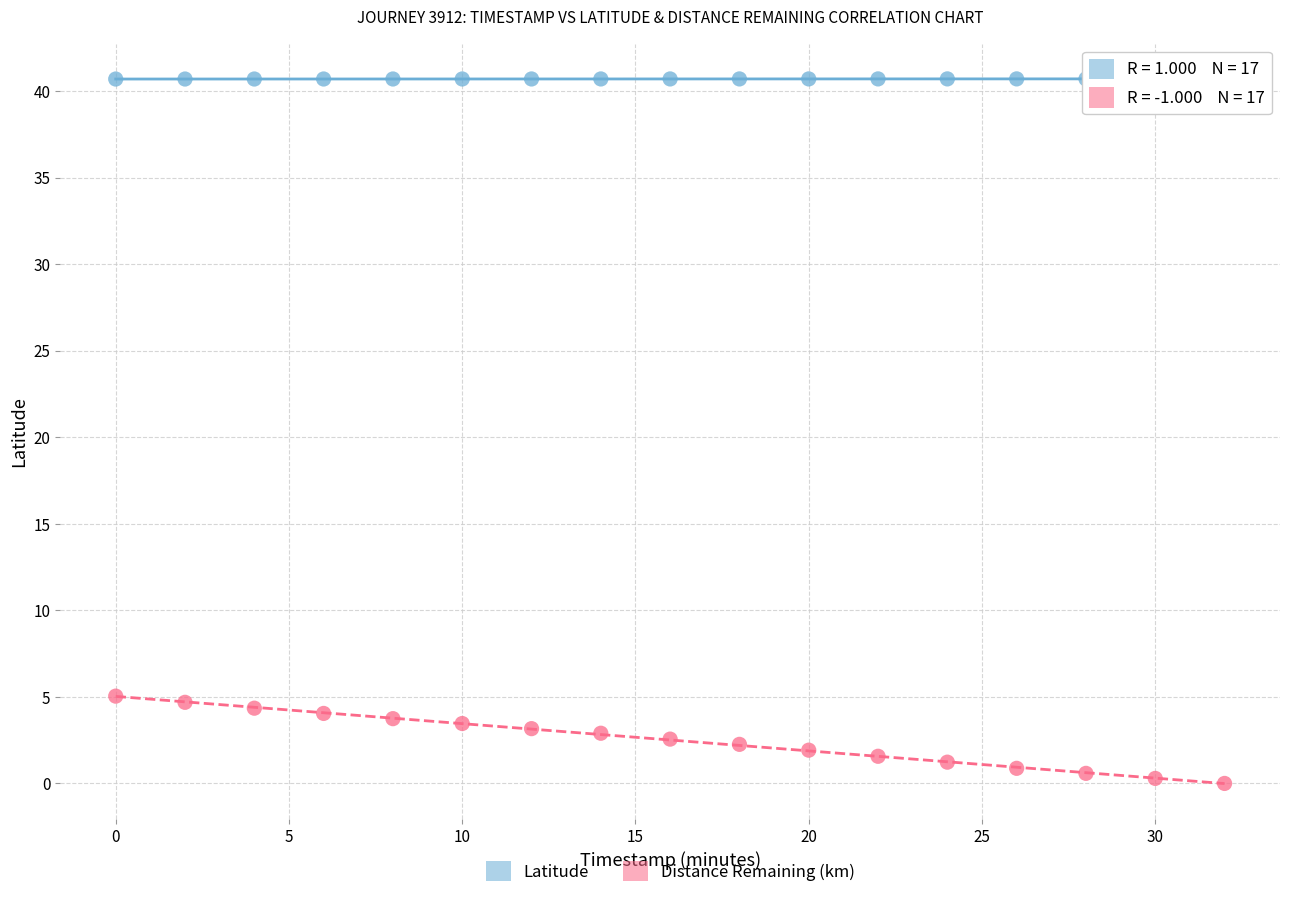

Which series has the largest Y range (max minus min)?

Distance Remaining (km)